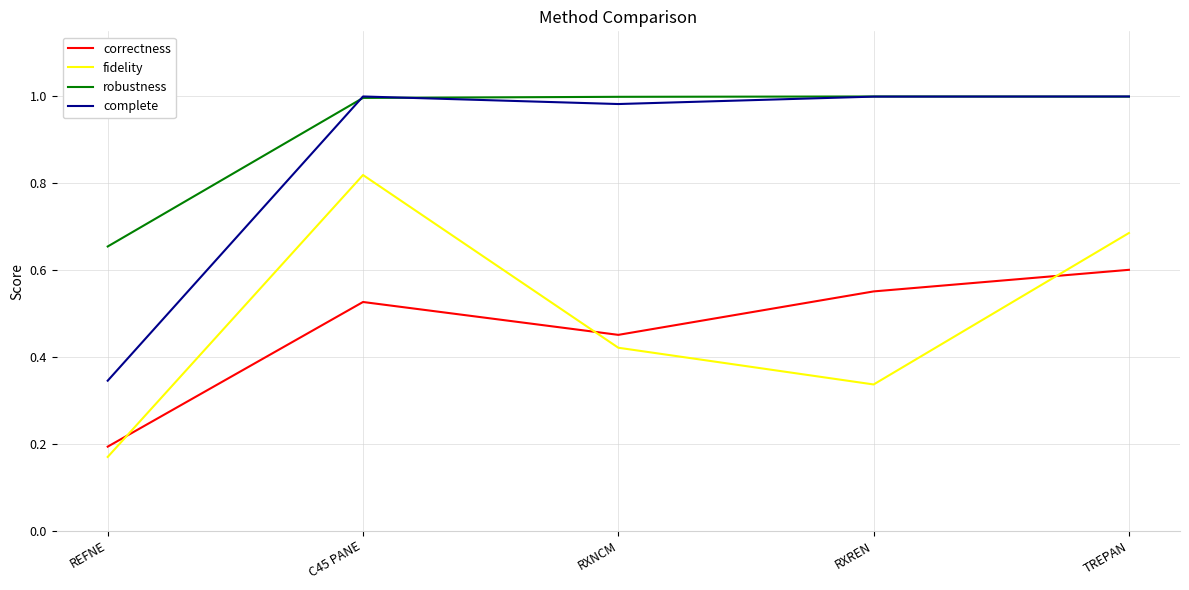

Which category has the lowest value in the complete series?

REFNE